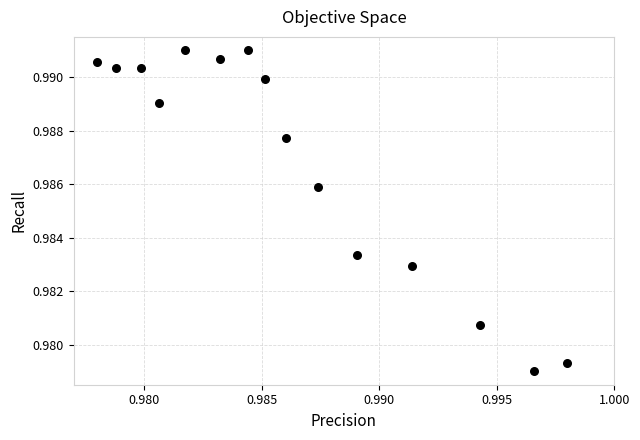

How many points are shown in the scatter plot?

15